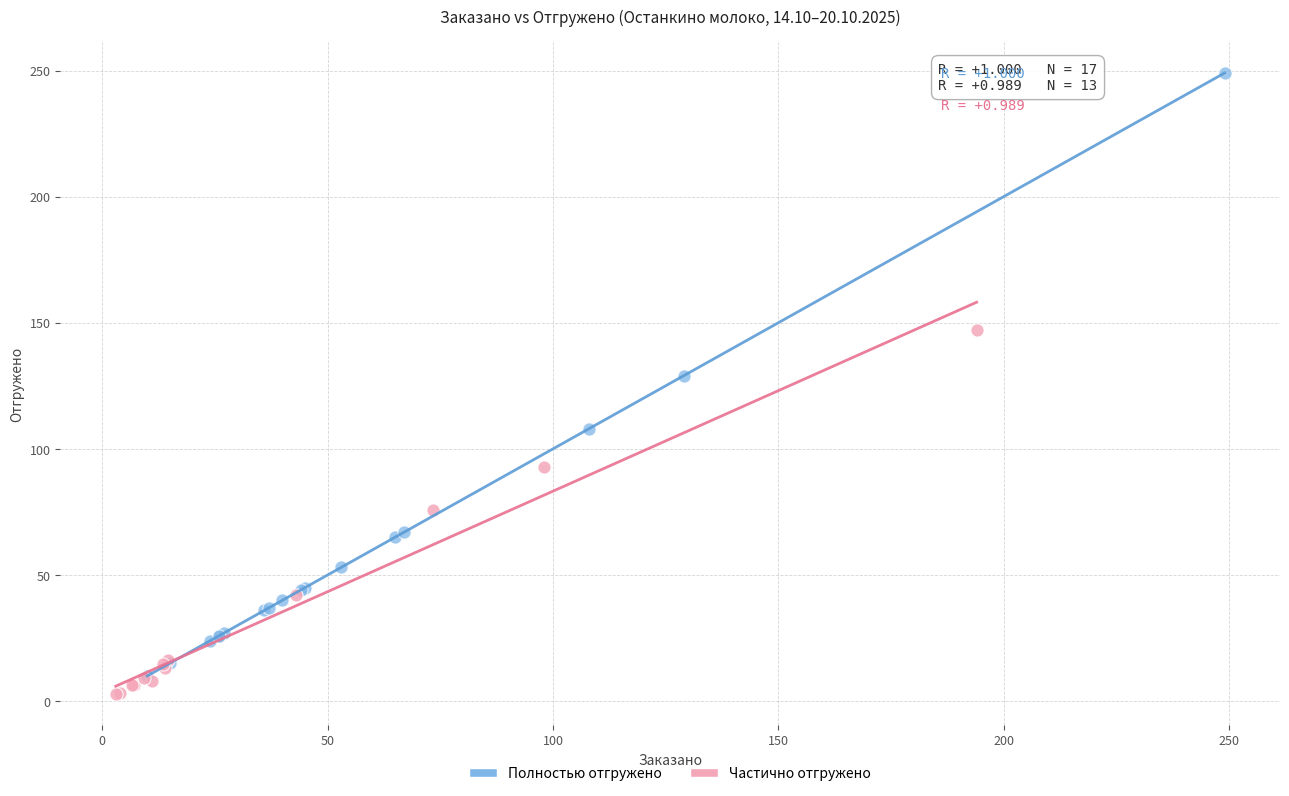

Which series contains the highest Y value?

Полностью отгружено